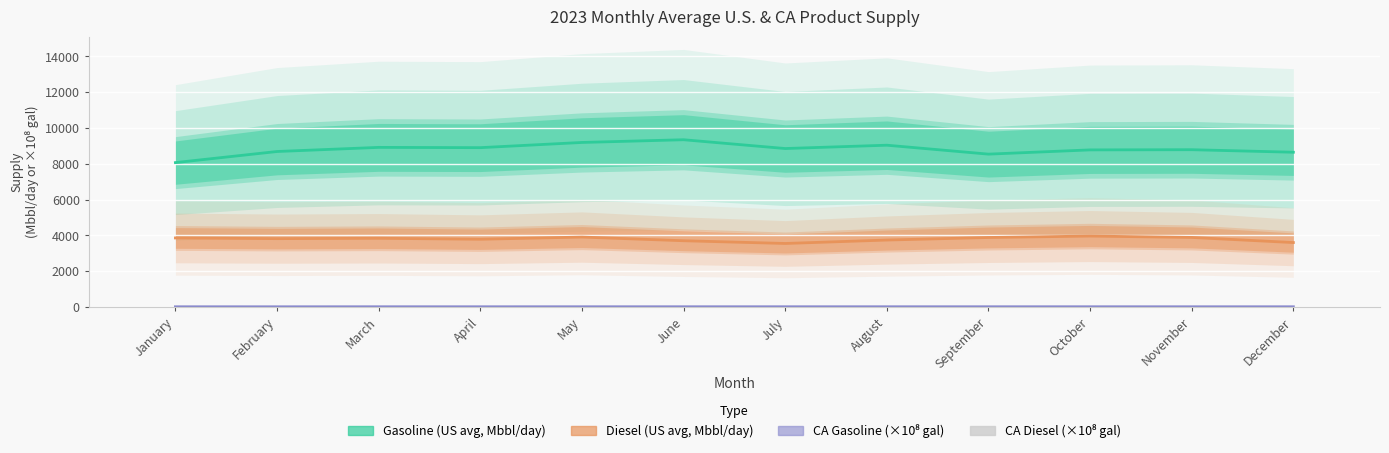

Where is Gasoline (US avg, Mbbl/day) nearest to the value 8699?

February